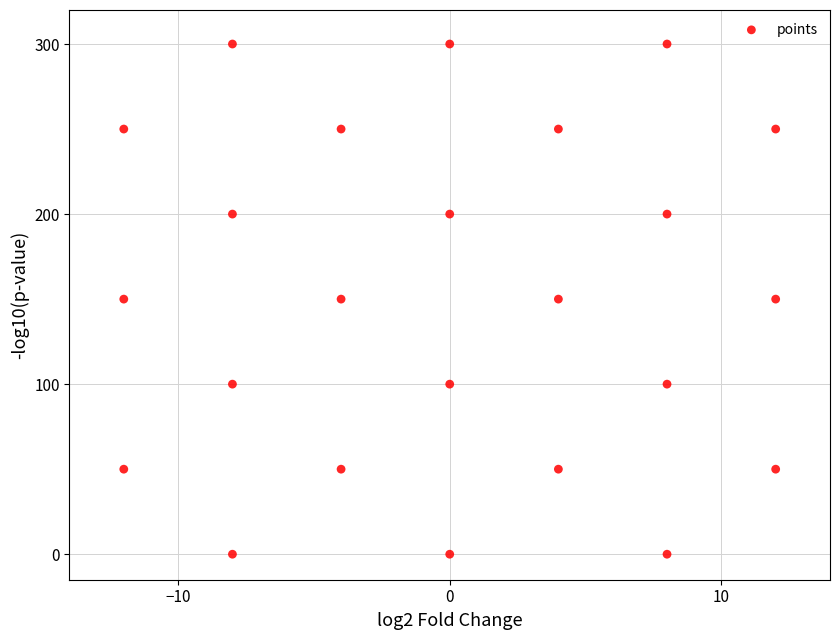

What is the range of X values (max minus min)?

24